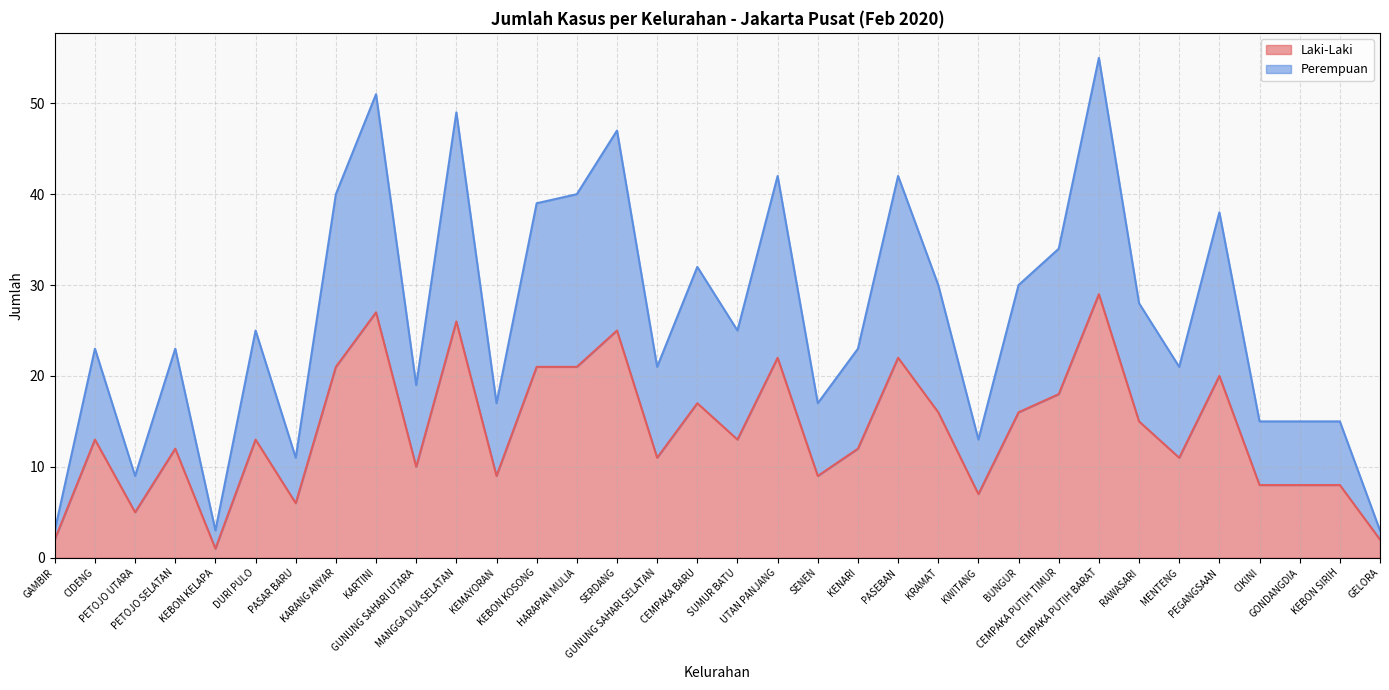

What is the spread (max minus min) of values at KWITANG?

6